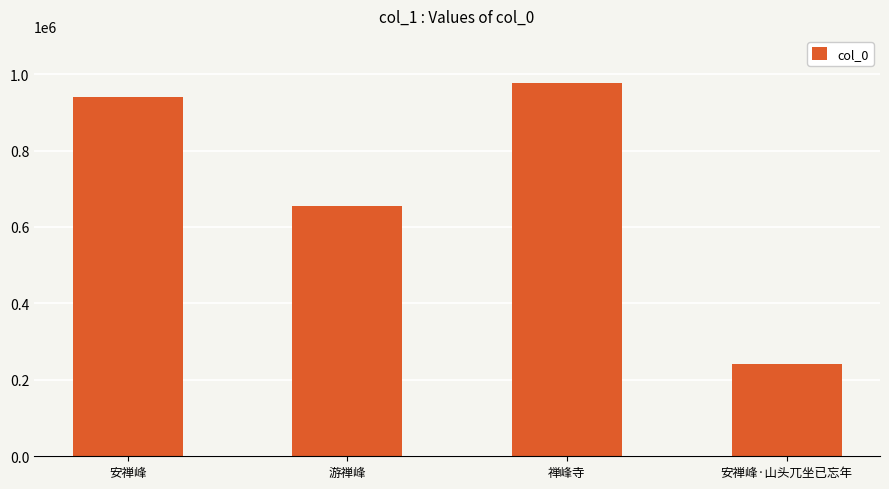

Reading left to right, transcribe all the data shown in this chart.

安禅峰=941397	游禅峰=655874	禅峰寺=976024	安禅峰·山头兀坐已忘年=242466